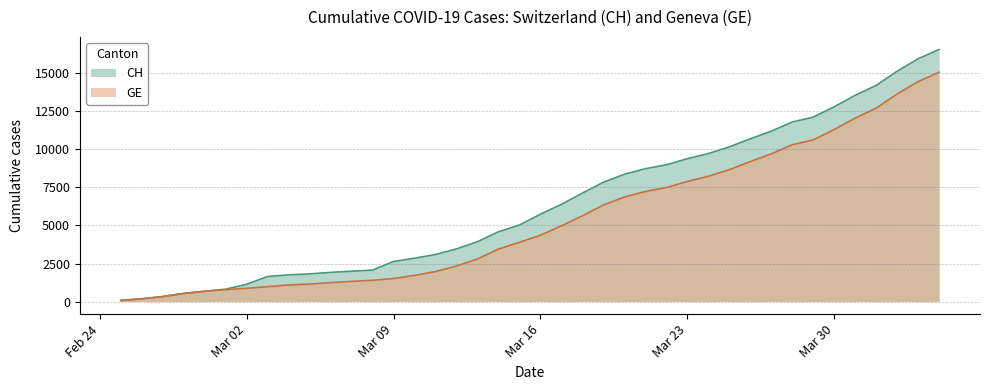

Reading right to left, what are all the values shown in this chart?

CH: 16574	15961	15144	14211	13558	12804	12126	11804	11201	10700	10168	9729	9392	8990	8733	8368	7842	7128	6388	5741	5030	4586	3936	3458	3093	2847	2635	2067	1994	1917	1817	1753	1644	1135	812	673	533	326	178	72
GE: 15077	14464	13647	12714	12061	11307	10629	10307	9704	9203	8671	8232	7895	7493	7236	6871	6345	5631	4976	4359	3894	3450	2800	2332	1967	1721	1509	1396	1323	1246	1149	1085	978	870	782	673	533	326	178	72